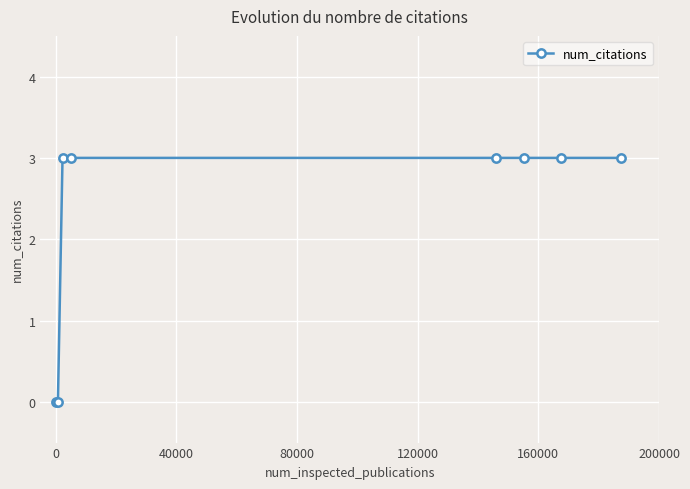

What is the difference between the second highest and minimum values?

3